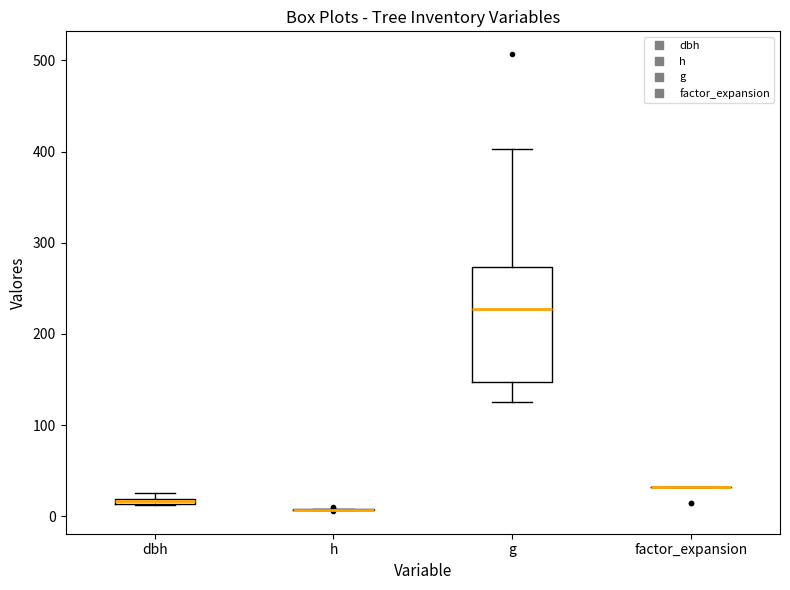

Comparing the boxes themselves (not the whiskers), which one is the tallest?

g